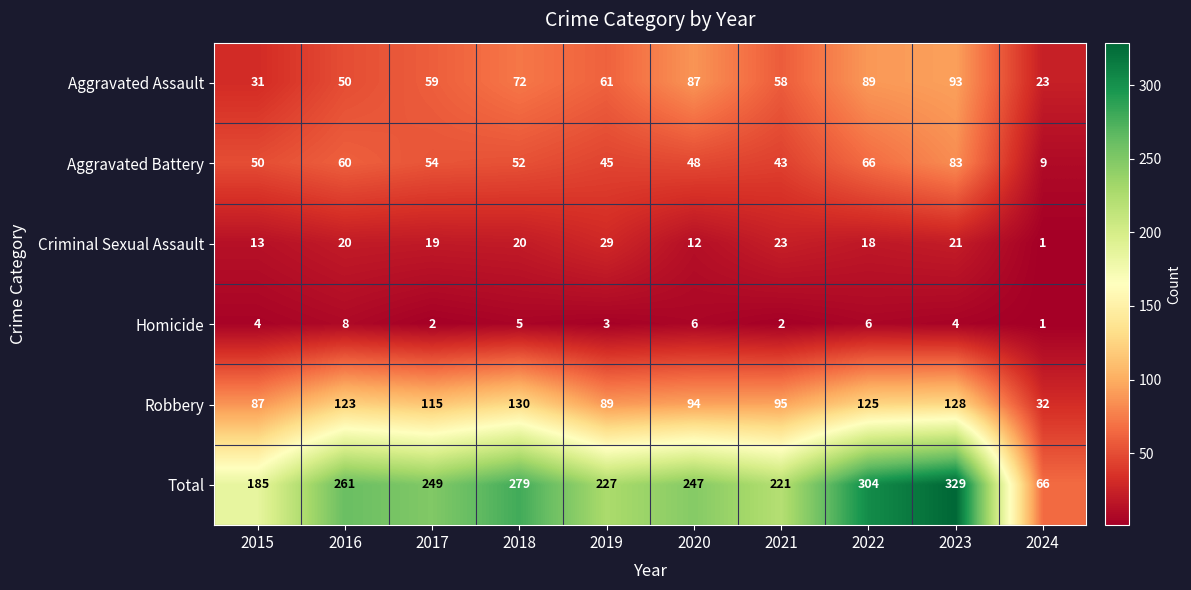

At which category is the sum across all series the highest?

2023